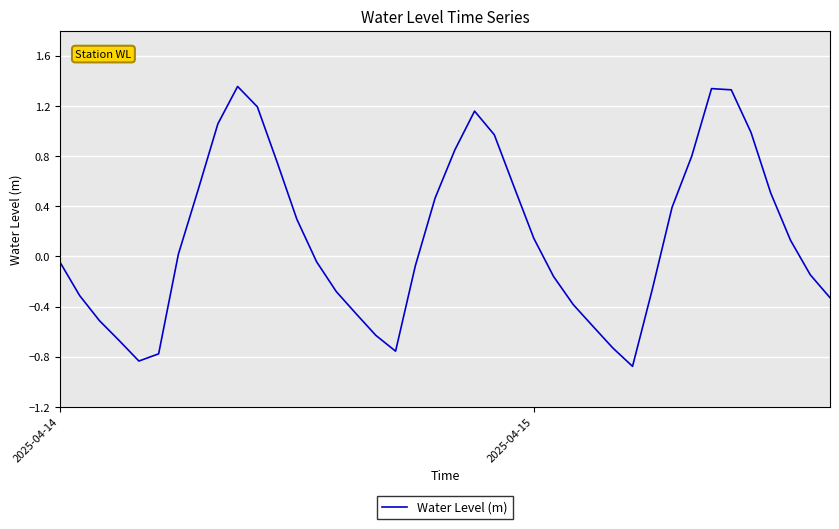

What is the difference between the maximum and minimum values?

2.2